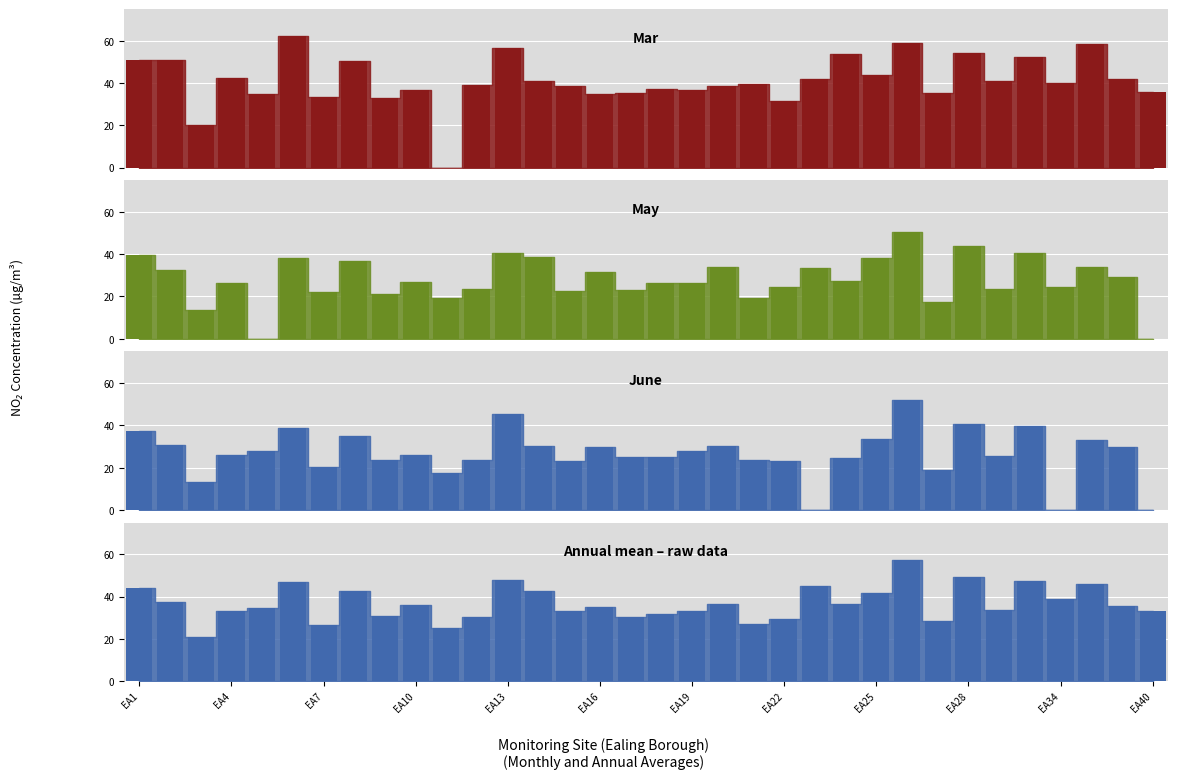

What is the change in value from 18 to 29?

+14.2